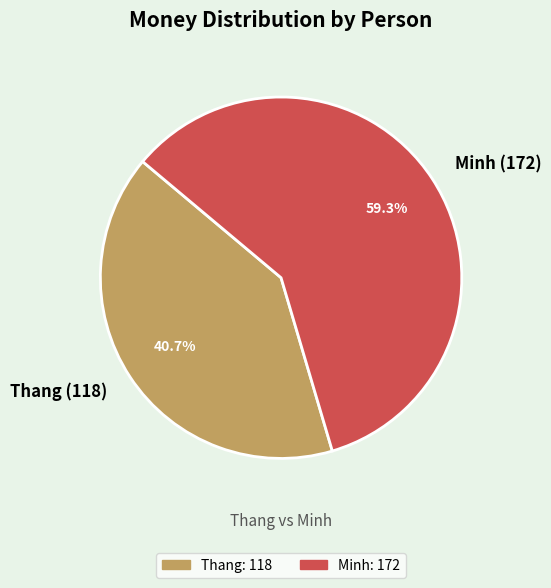

Is the sum of Minh and Thang greater than half?

Yes